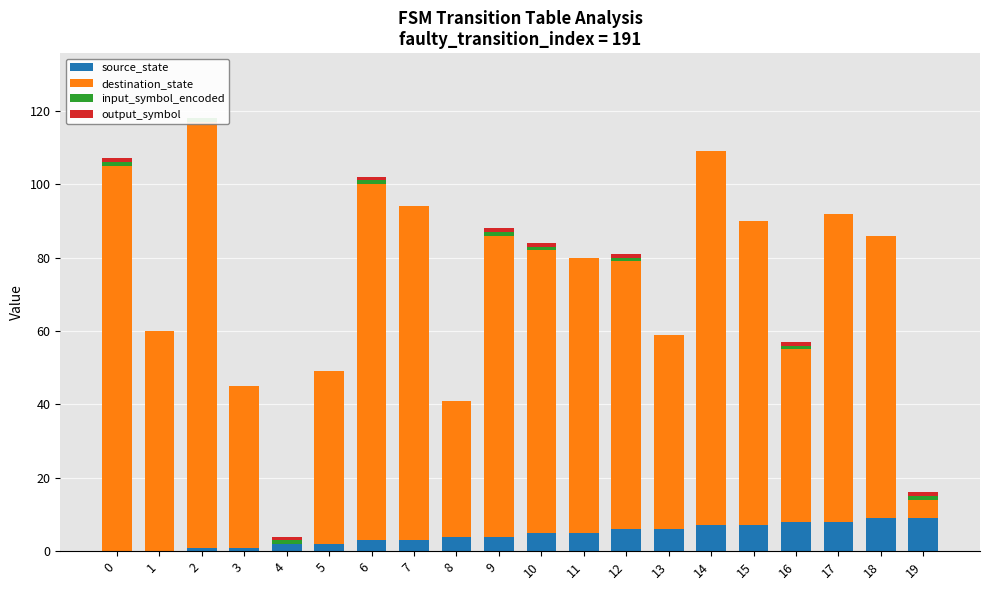

True or false: output_symbol has a value of 2 at 19.

False